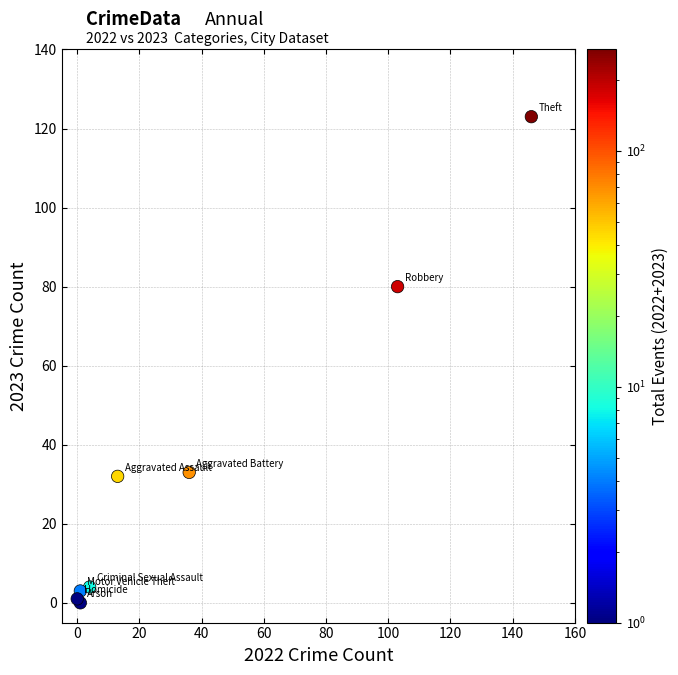

What Y value in the scatter plot is closest to 61?

80